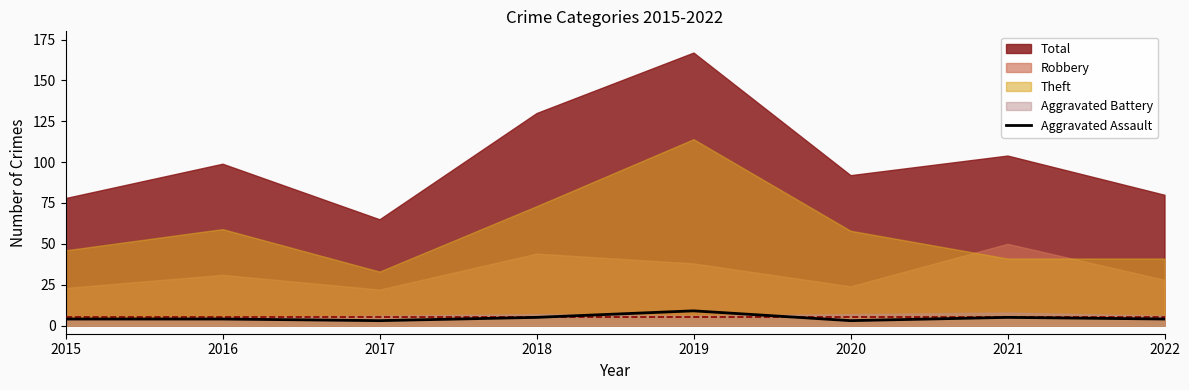

At which label does the data first exceed 4?

2018